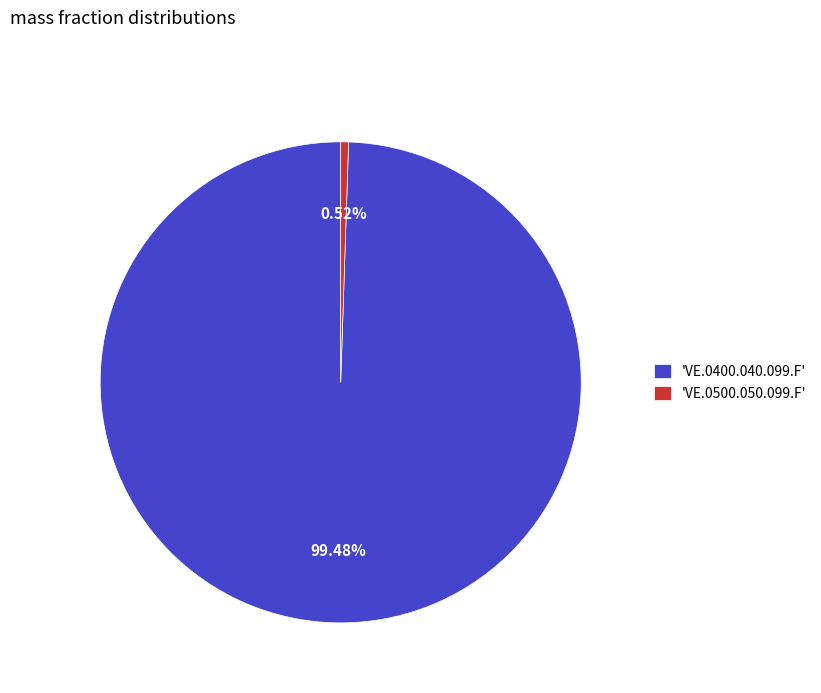

Do 'VE.0500.050.099.F' and 'VE.0400.040.099.F' together represent more than half of the pie?

Yes